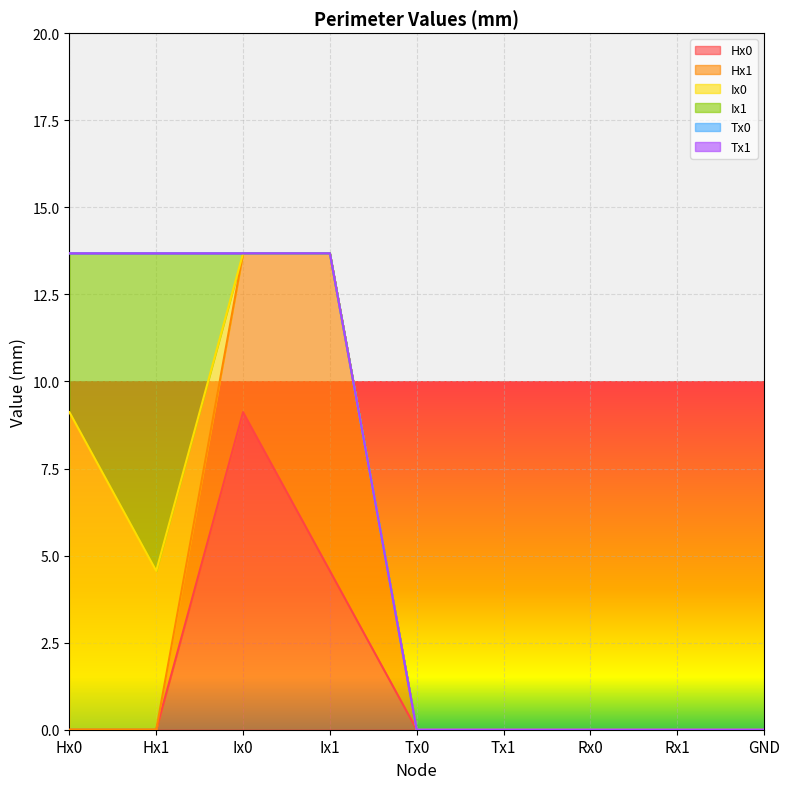

At Tx0, list the series in order from smallest to largest.

Hx0, Hx1, Ix0, Ix1, Tx0, Tx1